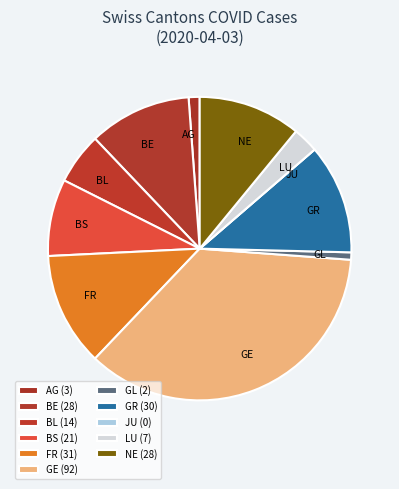

Is it true that BL is 5% of the pie?

True